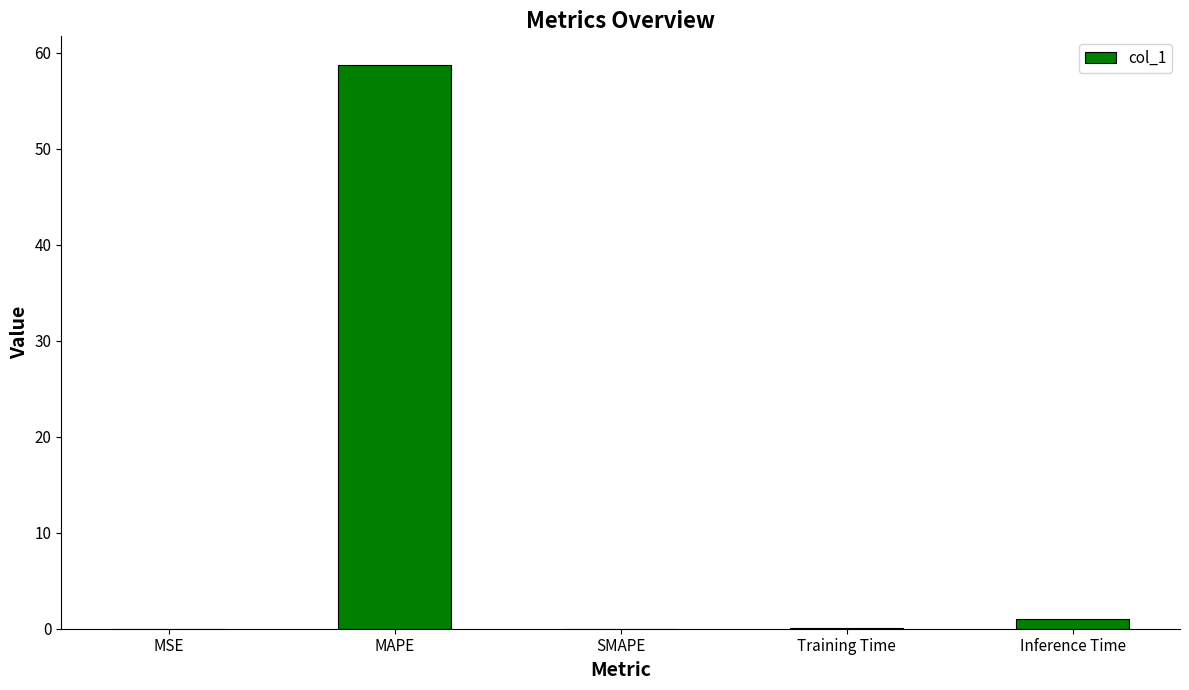

The value at SMAPE is 31.0. True or false?

False